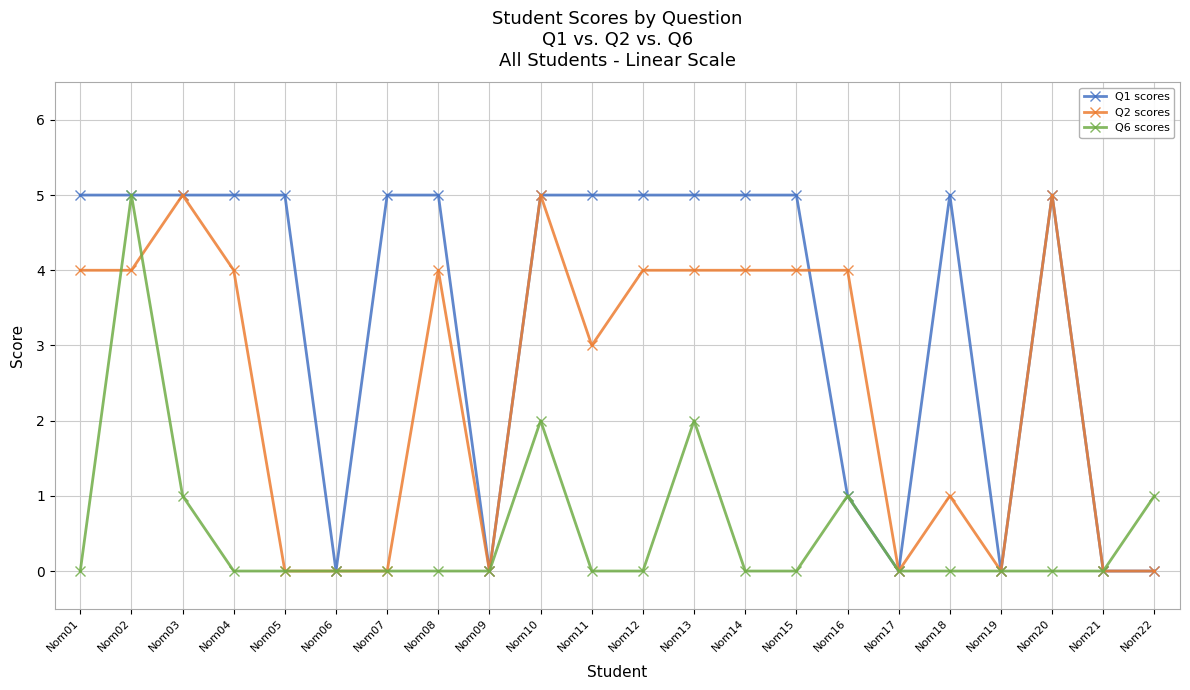

Count the Q6 scores values in the range 0 to 1.

19